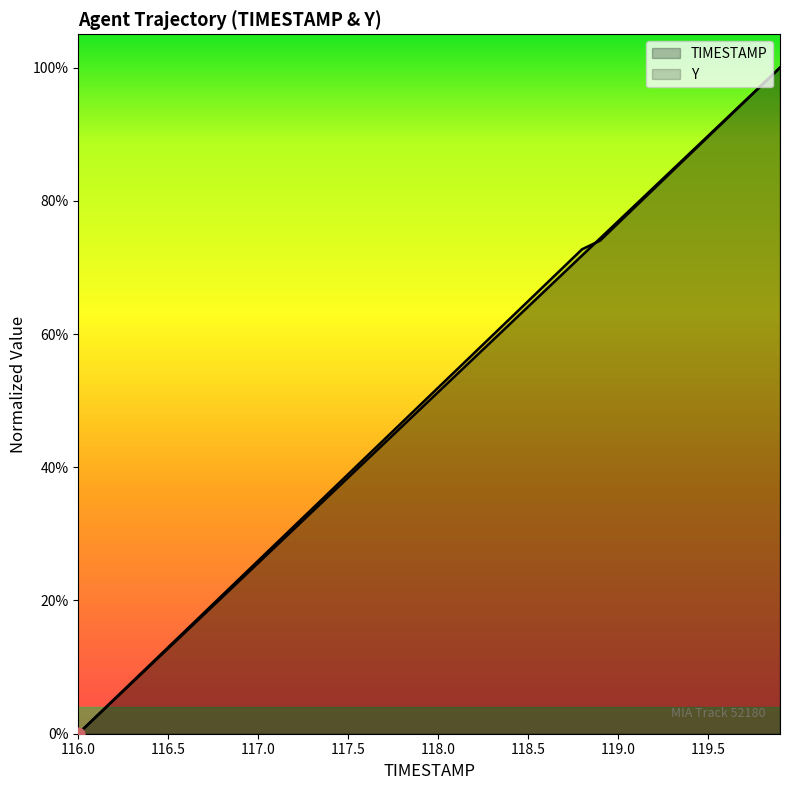

Is the value of Y at 116.6 greater than the value of TIMESTAMP at 116.7?

No